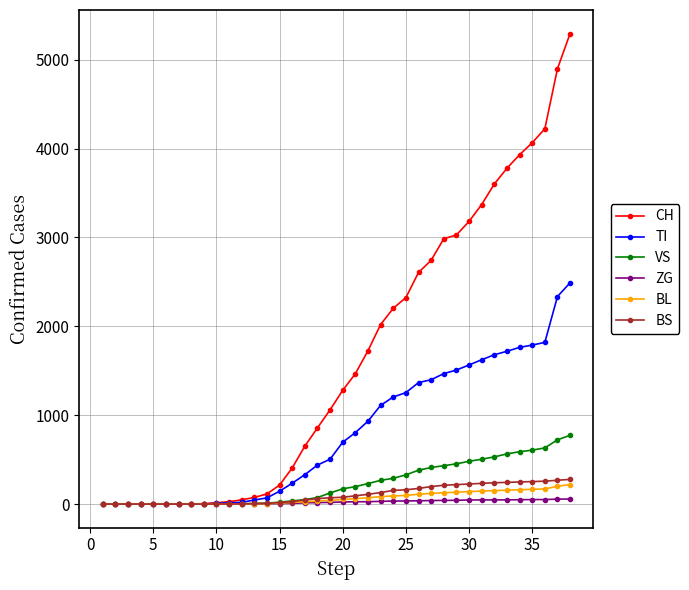

Which series has the widest spread of values?

CH